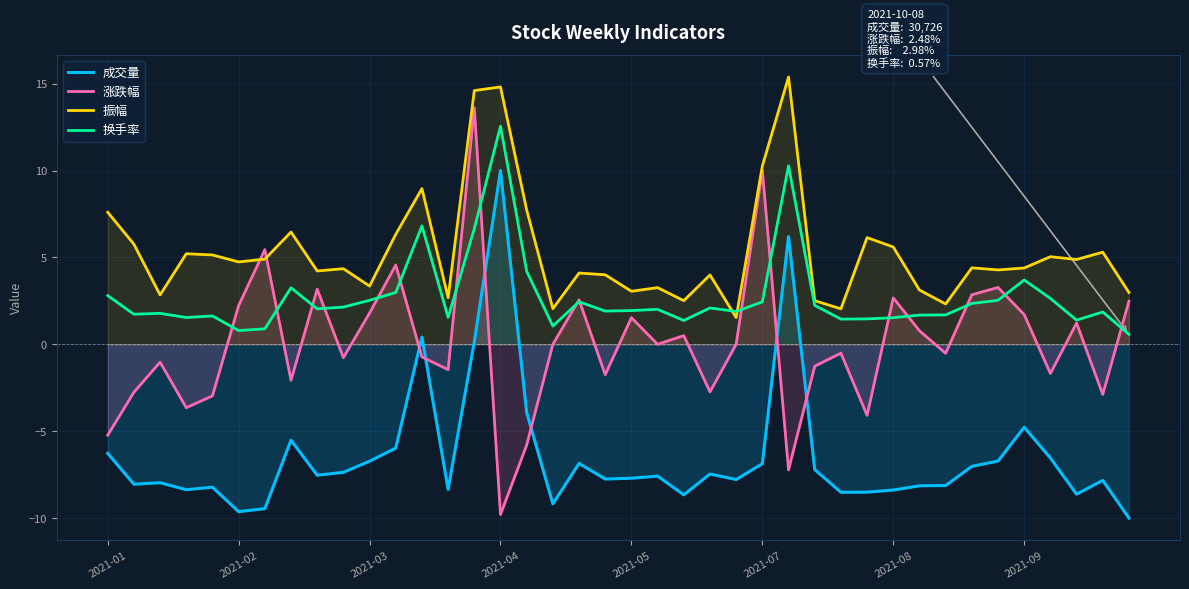

What is the difference between the maximum and minimum values in the 换手率 series?

12.0